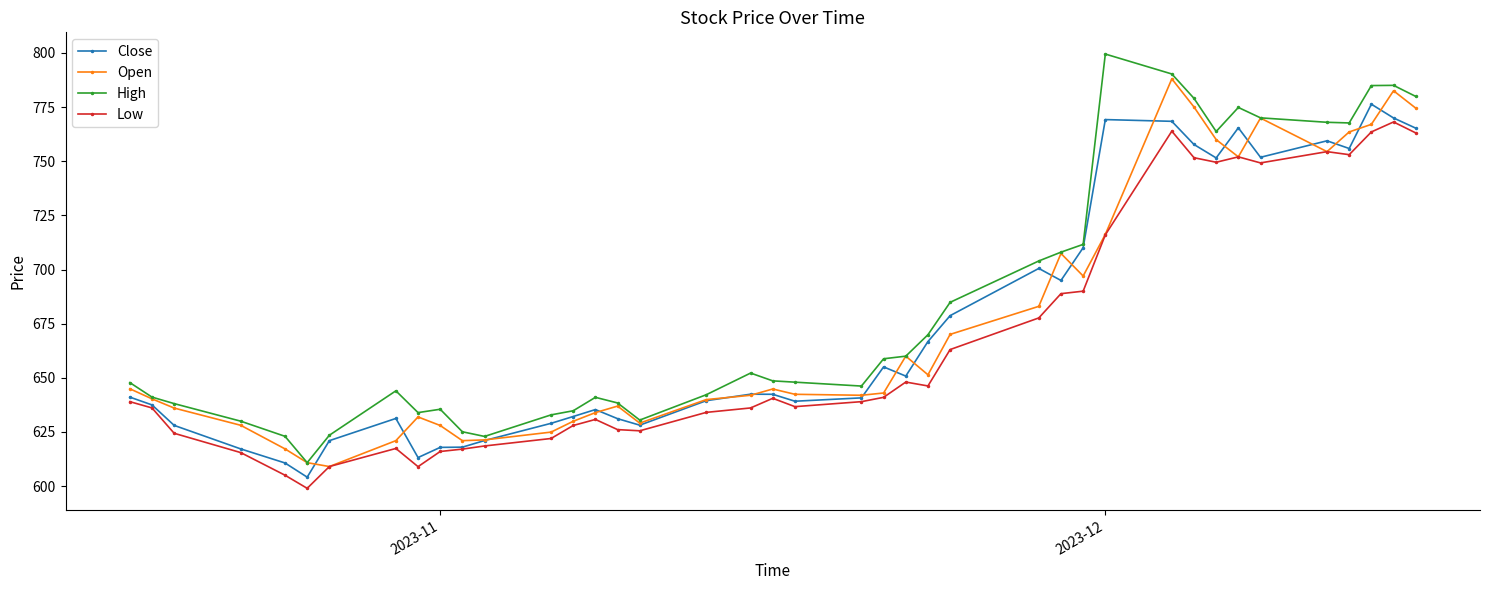

Count the number of data series in this chart.

4